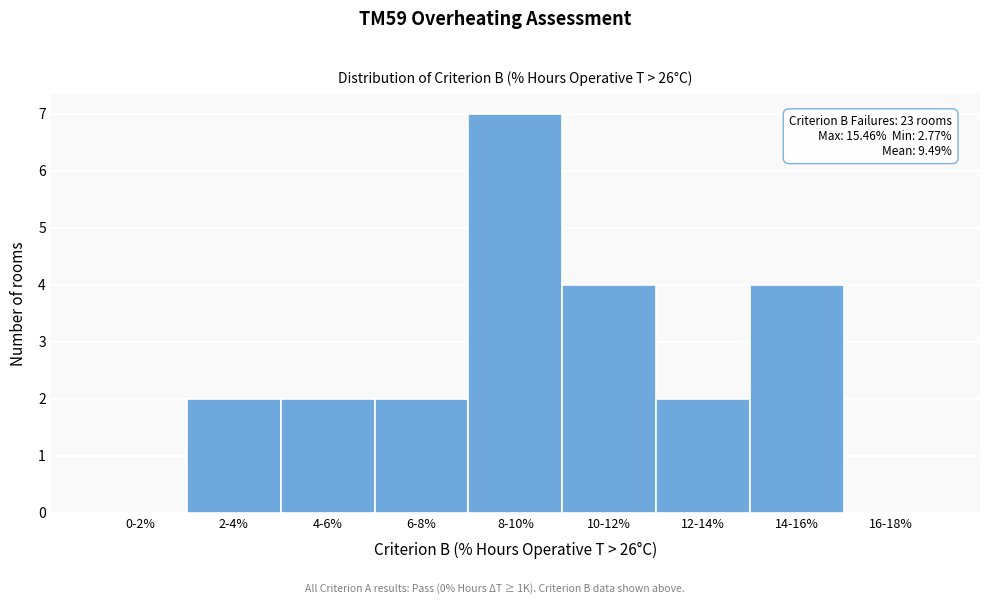

Reading right to left, list all the values displayed in this chart.

16-18%=0	14-16%=4	12-14%=2	10-12%=4	8-10%=7	6-8%=2	4-6%=2	2-4%=2	0-2%=0